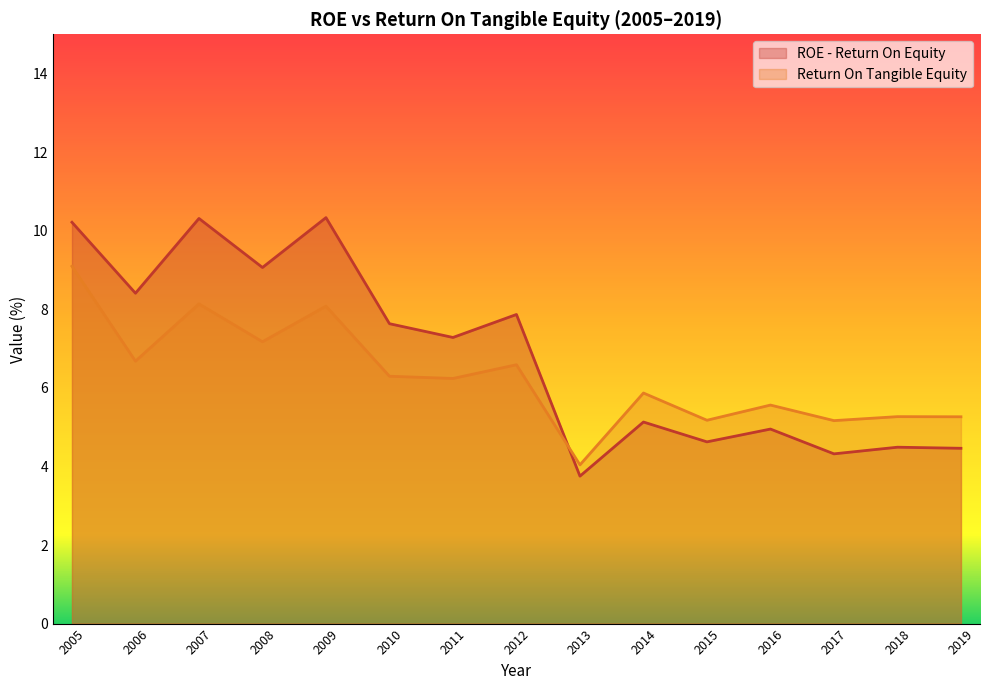

Which series has the widest spread of values?

ROE - Return On Equity